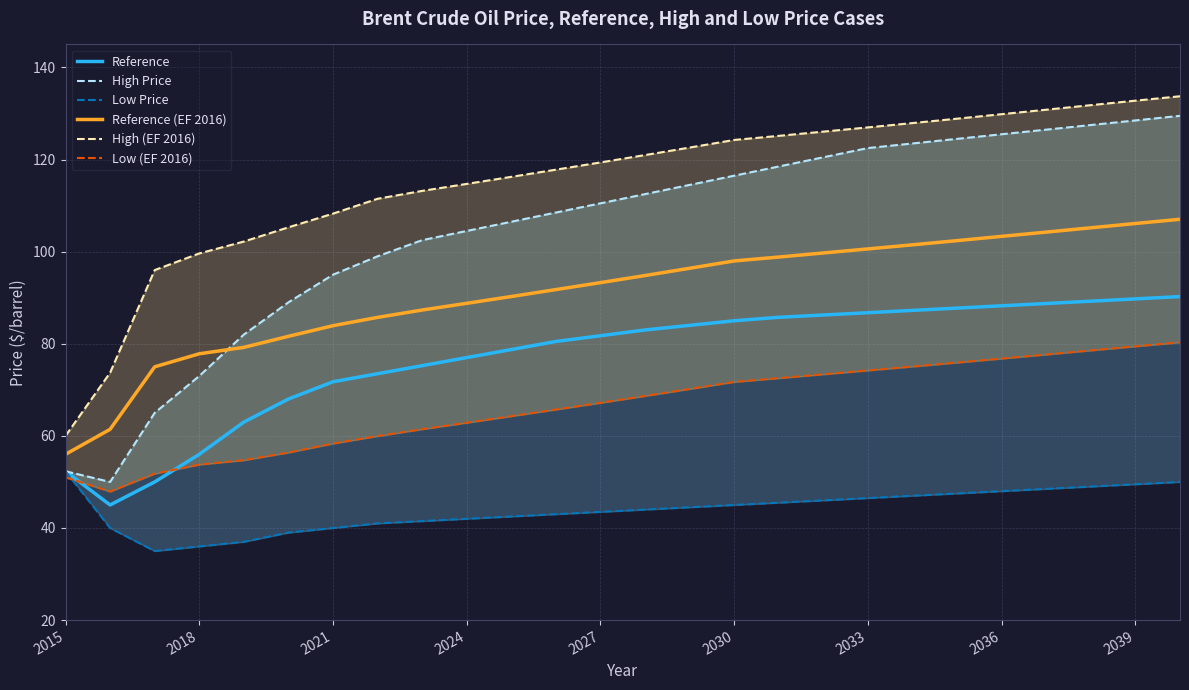

True or false: Reference and Reference (EF 2016) cross at least once.

False